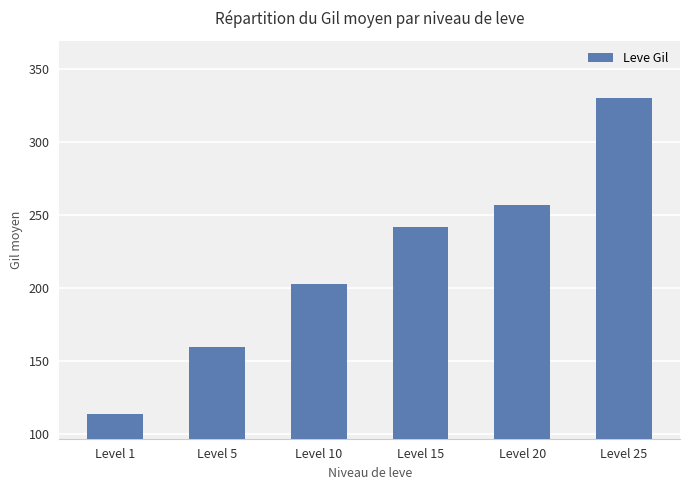

At which category does the chart reach its minimum across all series?

Level 1